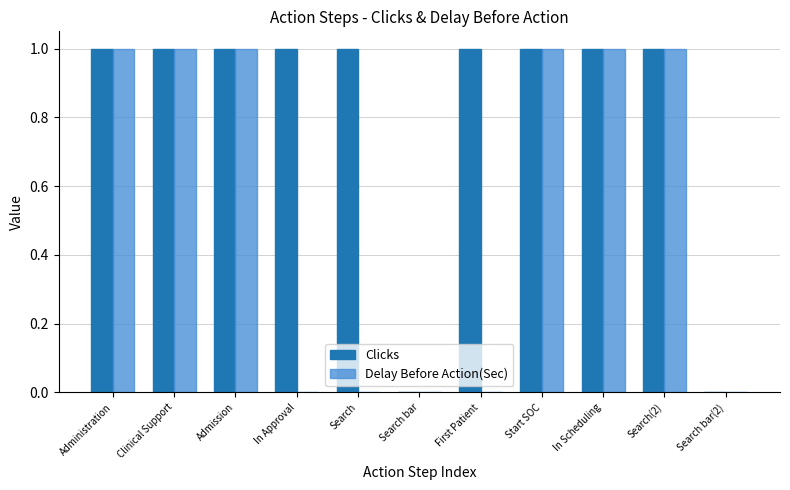

The value of Delay Before Action(Sec) at Search is 0. True or false?

True